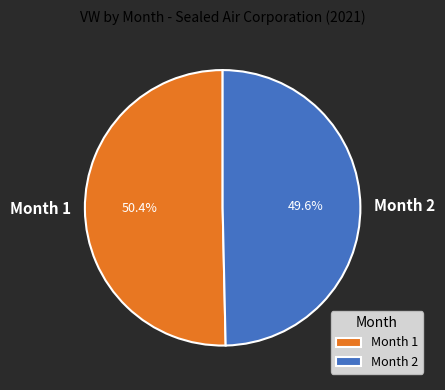

What percentage is the Month 2 slice, to the nearest percent?

50%